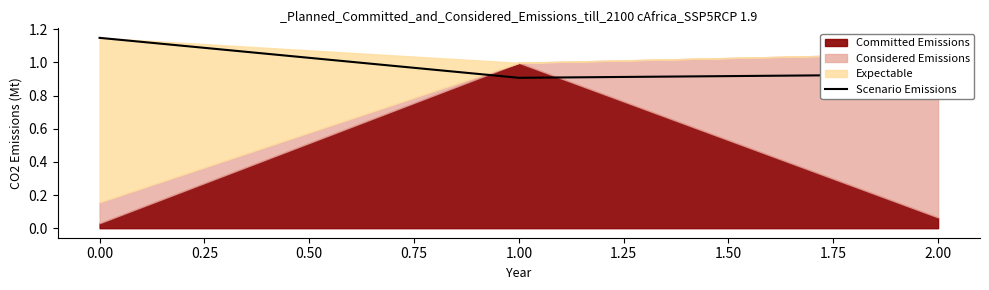

True or false: Scenario Emissions has a value of 1.6 at 0.00.

False